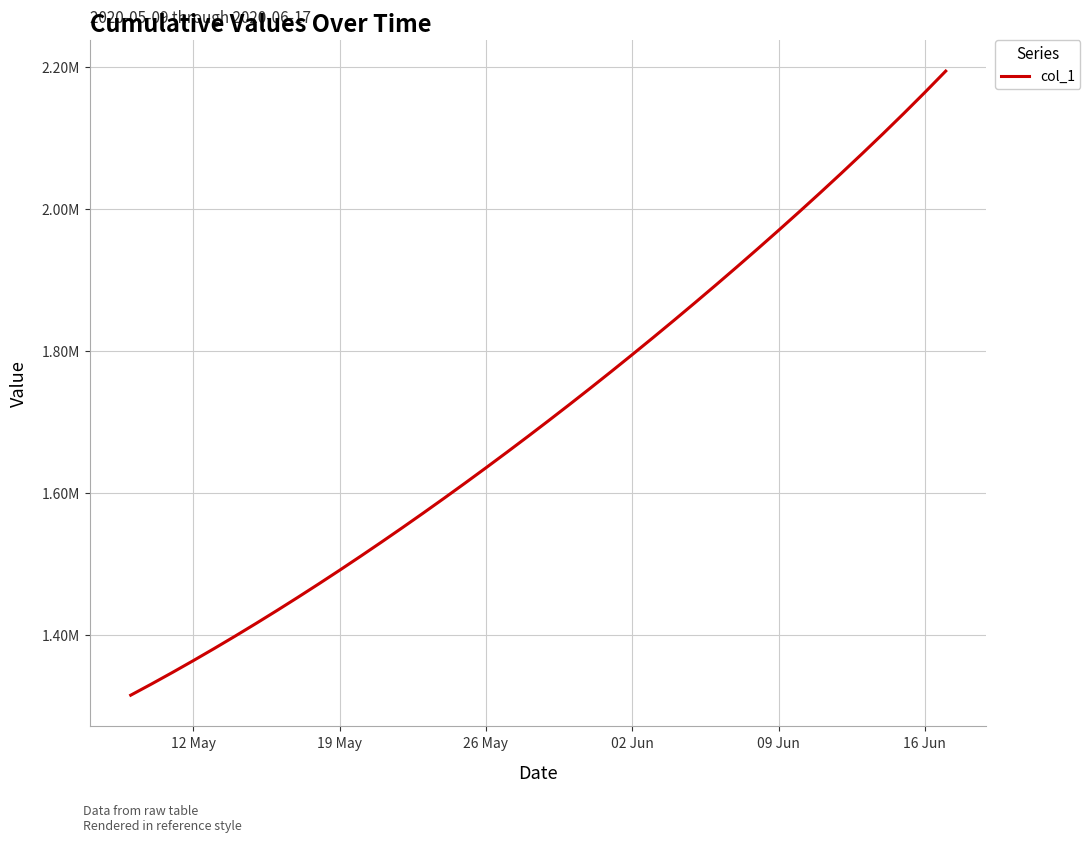

Is this an area chart (filled region under the line)?

No